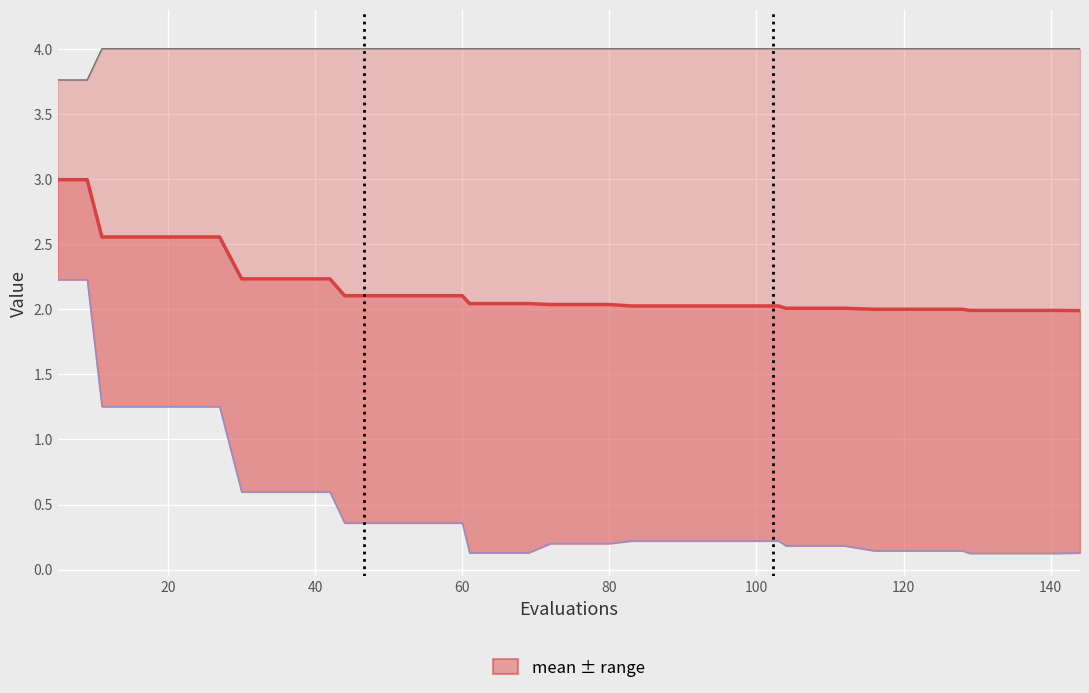

At how many categories does at least one series exceed 0?

40